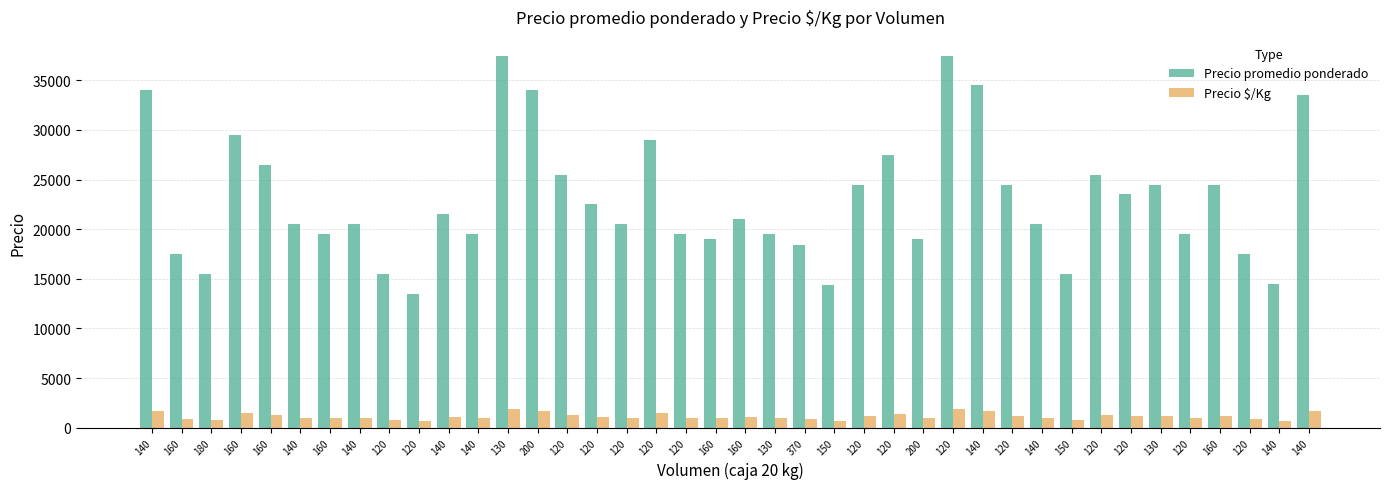

Does the chart contain stacked bars?

No